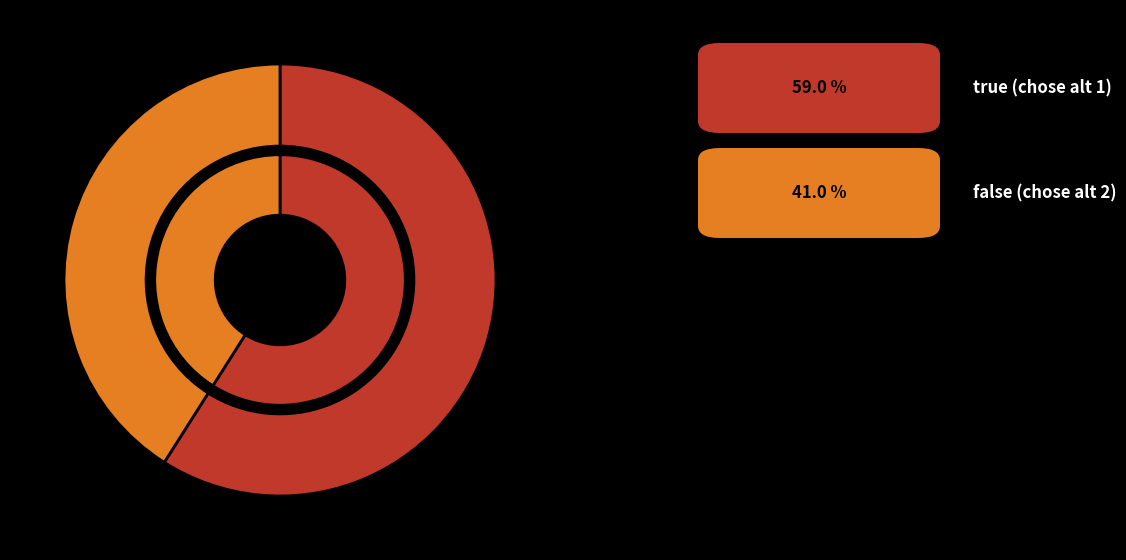

How many slices are in this pie chart?

2